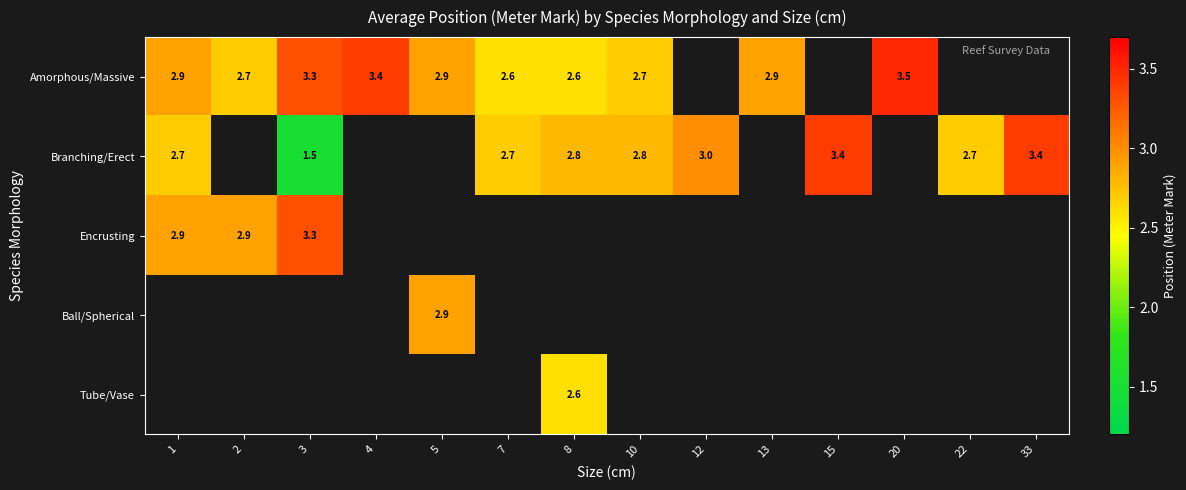

The value of Ball/Spherical at 5 is 2.9. True or false?

True